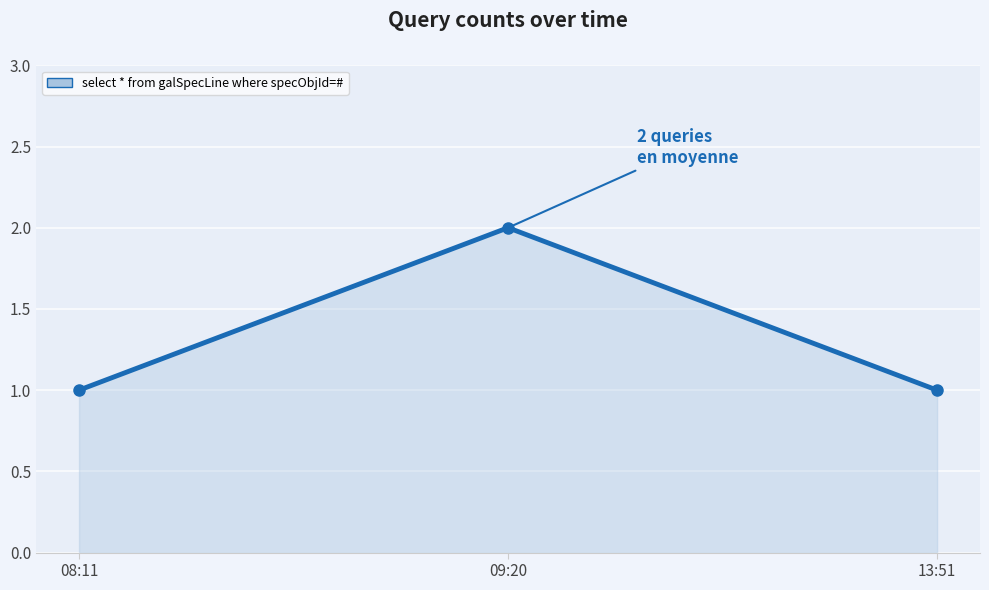

What is the value of the 1st point from the left?

1